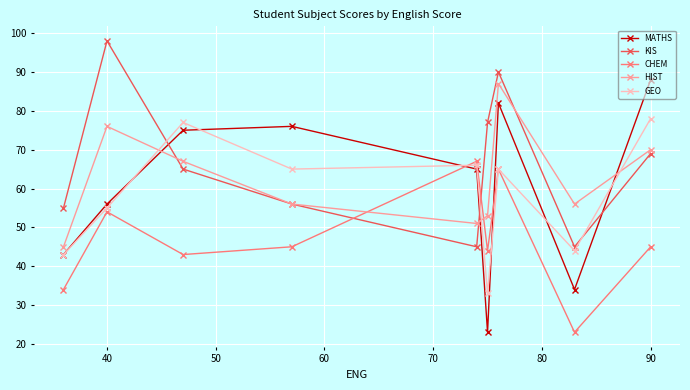

How many times do CHEM and HIST cross each other?

2